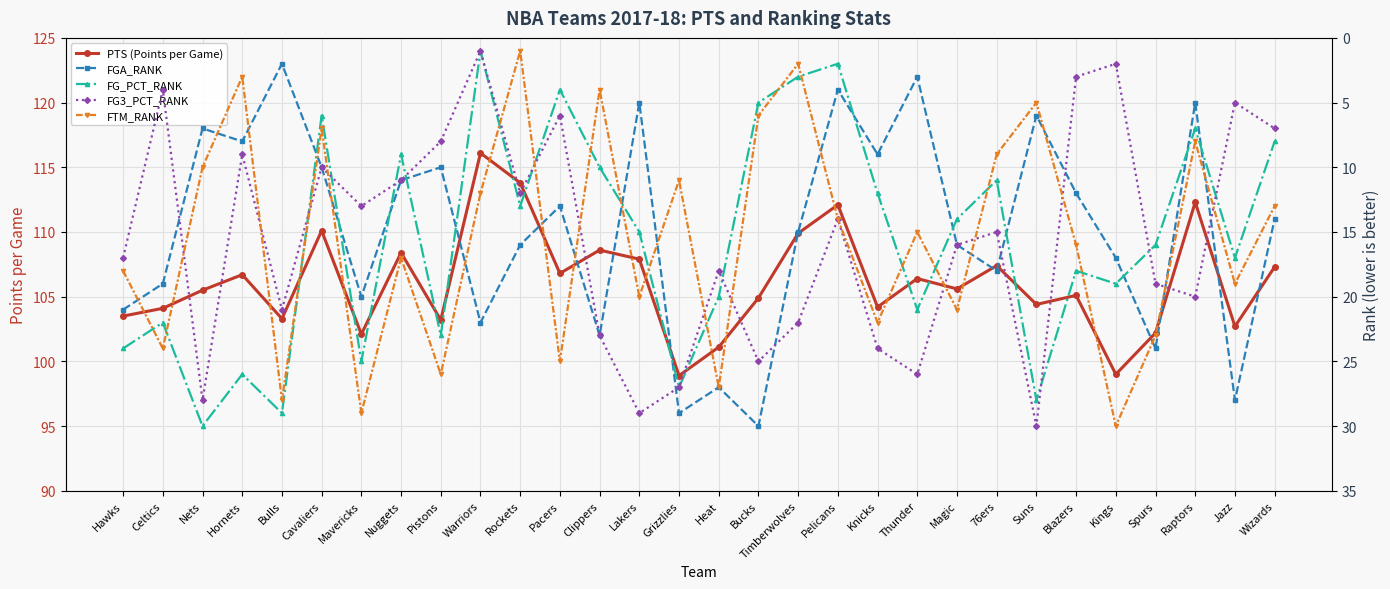

The value of FGA_RANK at Blazers is 20.5. True or false?

False